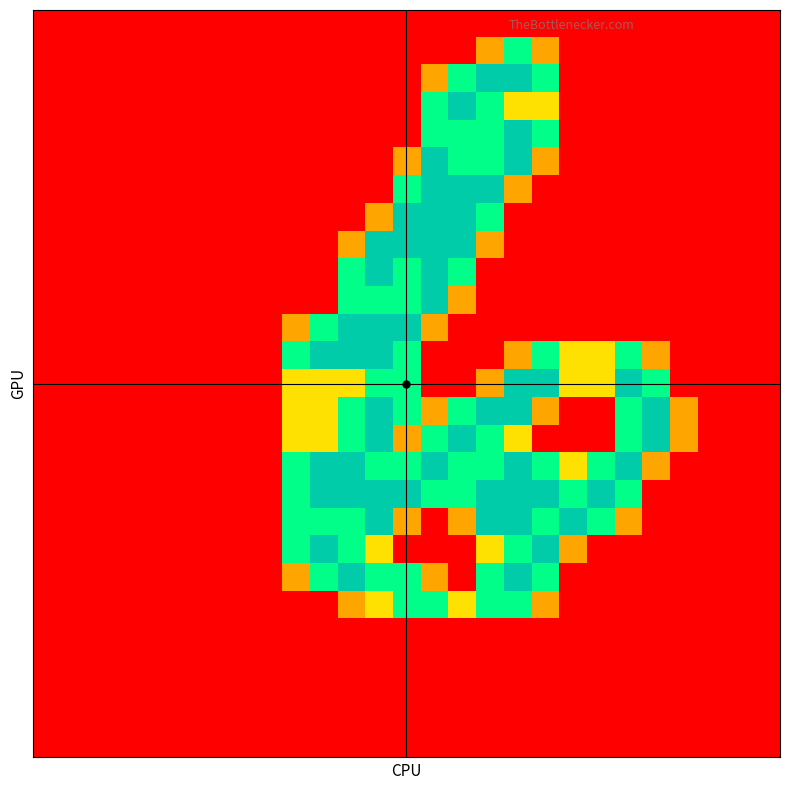

Reading left to right, transcribe all the data shown in this chart.

row_0: 0.0	0.0	0.0	0.0	0.0	0.0	0.0	0.0	0.0	0.0	0.0	0.0	0.0	0.0	0.0	0.0	0.0	0.0	0.0	0.0	0.0	0.0	0.0	0.0	0.0	0.0	0.0
row_1: 0.0	0.0	0.0	0.0	0.0	0.0	0.0	0.0	0.0	0.0	0.0	0.0	0.0	0.0	0.0	0.0	0.8	1.5	0.8	0.0	0.0	0.0	0.0	0.0	0.0	0.0	0.0
row_2: 0.0	0.0	0.0	0.0	0.0	0.0	0.0	0.0	0.0	0.0	0.0	0.0	0.0	0.0	0.8	1.5	2.0	2.0	1.5	0.0	0.0	0.0	0.0	0.0	0.0	0.0	0.0
row_3: 0.0	0.0	0.0	0.0	0.0	0.0	0.0	0.0	0.0	0.0	0.0	0.0	0.0	0.0	1.5	2.0	1.5	1.0	1.0	0.0	0.0	0.0	0.0	0.0	0.0	0.0	0.0
row_4: 0.0	0.0	0.0	0.0	0.0	0.0	0.0	0.0	0.0	0.0	0.0	0.0	0.0	0.0	1.5	1.5	1.5	2.0	1.5	0.0	0.0	0.0	0.0	0.0	0.0	0.0	0.0
row_5: 0.0	0.0	0.0	0.0	0.0	0.0	0.0	0.0	0.0	0.0	0.0	0.0	0.0	0.8	2.0	1.5	1.5	2.0	0.8	0.0	0.0	0.0	0.0	0.0	0.0	0.0	0.0
row_6: 0.0	0.0	0.0	0.0	0.0	0.0	0.0	0.0	0.0	0.0	0.0	0.0	0.0	1.5	2.0	2.0	2.0	0.8	0.0	0.0	0.0	0.0	0.0	0.0	0.0	0.0	0.0
row_7: 0.0	0.0	0.0	0.0	0.0	0.0	0.0	0.0	0.0	0.0	0.0	0.0	0.8	2.0	2.0	2.0	1.5	0.0	0.0	0.0	0.0	0.0	0.0	0.0	0.0	0.0	0.0
row_8: 0.0	0.0	0.0	0.0	0.0	0.0	0.0	0.0	0.0	0.0	0.0	0.8	2.0	2.0	2.0	2.0	0.8	0.0	0.0	0.0	0.0	0.0	0.0	0.0	0.0	0.0	0.0
row_9: 0.0	0.0	0.0	0.0	0.0	0.0	0.0	0.0	0.0	0.0	0.0	1.5	2.0	1.5	2.0	1.5	0.0	0.0	0.0	0.0	0.0	0.0	0.0	0.0	0.0	0.0	0.0
row_10: 0.0	0.0	0.0	0.0	0.0	0.0	0.0	0.0	0.0	0.0	0.0	1.5	1.5	1.5	2.0	0.8	0.0	0.0	0.0	0.0	0.0	0.0	0.0	0.0	0.0	0.0	0.0
row_11: 0.0	0.0	0.0	0.0	0.0	0.0	0.0	0.0	0.0	0.8	1.5	2.0	2.0	2.0	0.8	0.0	0.0	0.0	0.0	0.0	0.0	0.0	0.0	0.0	0.0	0.0	0.0
row_12: 0.0	0.0	0.0	0.0	0.0	0.0	0.0	0.0	0.0	1.5	2.0	2.0	2.0	1.5	0.0	0.0	0.0	0.8	1.5	1.0	1.0	1.5	0.8	0.0	0.0	0.0	0.0
row_13: 0.0	0.0	0.0	0.0	0.0	0.0	0.0	0.0	0.0	1.0	1.0	1.0	1.5	1.5	0.0	0.0	0.8	2.0	2.0	1.0	1.0	2.0	1.5	0.0	0.0	0.0	0.0
row_14: 0.0	0.0	0.0	0.0	0.0	0.0	0.0	0.0	0.0	1.0	1.0	1.5	2.0	1.5	0.8	1.5	2.0	2.0	0.8	0.0	0.0	1.5	2.0	0.8	0.0	0.0	0.0
row_15: 0.0	0.0	0.0	0.0	0.0	0.0	0.0	0.0	0.0	1.0	1.0	1.5	2.0	0.8	1.5	2.0	1.5	1.0	0.0	0.0	0.0	1.5	2.0	0.8	0.0	0.0	0.0
row_16: 0.0	0.0	0.0	0.0	0.0	0.0	0.0	0.0	0.0	1.5	2.0	2.0	1.5	1.5	2.0	1.5	1.5	2.0	1.5	1.0	1.5	2.0	0.8	0.0	0.0	0.0	0.0
row_17: 0.0	0.0	0.0	0.0	0.0	0.0	0.0	0.0	0.0	1.5	2.0	2.0	2.0	2.0	1.5	1.5	2.0	2.0	2.0	1.5	2.0	1.5	0.0	0.0	0.0	0.0	0.0
row_18: 0.0	0.0	0.0	0.0	0.0	0.0	0.0	0.0	0.0	1.5	1.5	1.5	2.0	0.8	0.0	0.8	2.0	2.0	1.5	2.0	1.5	0.8	0.0	0.0	0.0	0.0	0.0
row_19: 0.0	0.0	0.0	0.0	0.0	0.0	0.0	0.0	0.0	1.5	2.0	1.5	1.0	0.0	0.0	0.0	1.0	1.5	2.0	0.8	0.0	0.0	0.0	0.0	0.0	0.0	0.0
row_20: 0.0	0.0	0.0	0.0	0.0	0.0	0.0	0.0	0.0	0.8	1.5	2.0	1.5	1.5	0.8	0.0	1.5	2.0	1.5	0.0	0.0	0.0	0.0	0.0	0.0	0.0	0.0
row_21: 0.0	0.0	0.0	0.0	0.0	0.0	0.0	0.0	0.0	0.0	0.0	0.8	1.0	1.5	1.5	1.0	1.5	1.5	0.8	0.0	0.0	0.0	0.0	0.0	0.0	0.0	0.0
row_22: 0.0	0.0	0.0	0.0	0.0	0.0	0.0	0.0	0.0	0.0	0.0	0.0	0.0	0.0	0.0	0.0	0.0	0.0	0.0	0.0	0.0	0.0	0.0	0.0	0.0	0.0	0.0
row_23: 0.0	0.0	0.0	0.0	0.0	0.0	0.0	0.0	0.0	0.0	0.0	0.0	0.0	0.0	0.0	0.0	0.0	0.0	0.0	0.0	0.0	0.0	0.0	0.0	0.0	0.0	0.0
row_24: 0.0	0.0	0.0	0.0	0.0	0.0	0.0	0.0	0.0	0.0	0.0	0.0	0.0	0.0	0.0	0.0	0.0	0.0	0.0	0.0	0.0	0.0	0.0	0.0	0.0	0.0	0.0
row_25: 0.0	0.0	0.0	0.0	0.0	0.0	0.0	0.0	0.0	0.0	0.0	0.0	0.0	0.0	0.0	0.0	0.0	0.0	0.0	0.0	0.0	0.0	0.0	0.0	0.0	0.0	0.0
row_26: 0.0	0.0	0.0	0.0	0.0	0.0	0.0	0.0	0.0	0.0	0.0	0.0	0.0	0.0	0.0	0.0	0.0	0.0	0.0	0.0	0.0	0.0	0.0	0.0	0.0	0.0	0.0